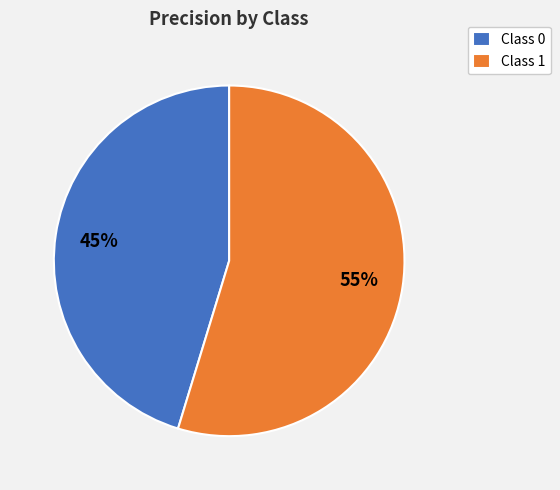

To the nearest percent, what is the average slice percentage?

50%